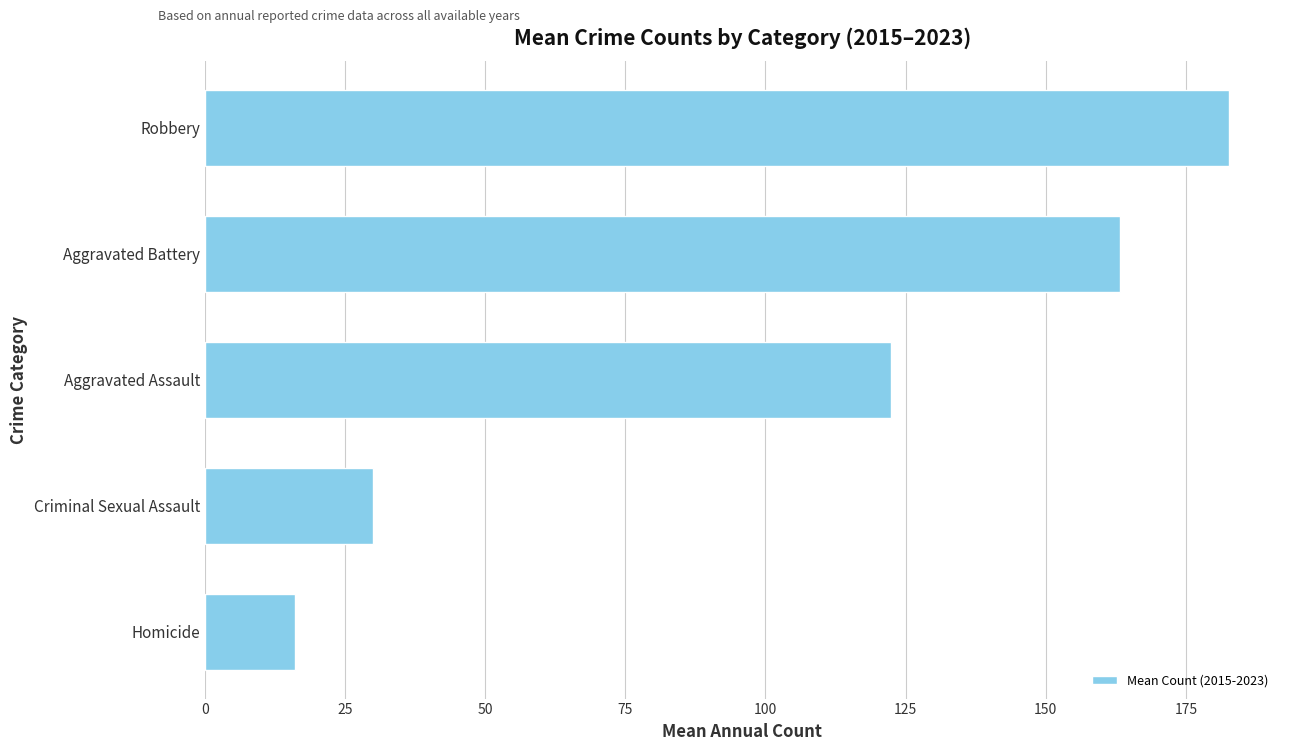

The chart shows a value of 163.2 at Aggravated Battery. True or false?

True